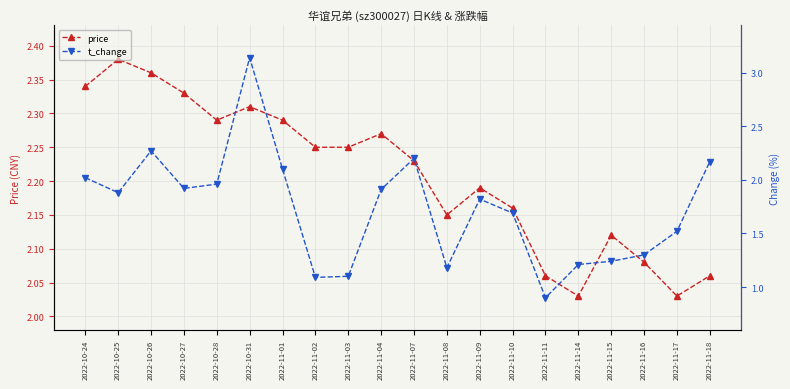

What are all the series names shown in the legend?

price, t_change